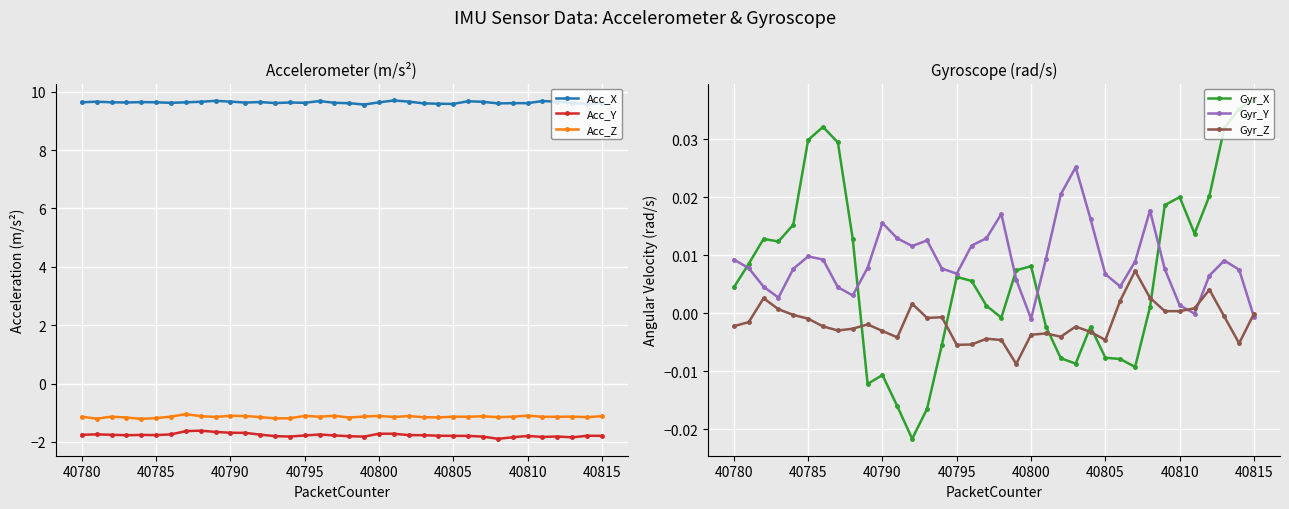

True or false: Gyr_X has more than 0 points higher than both neighbors.

True